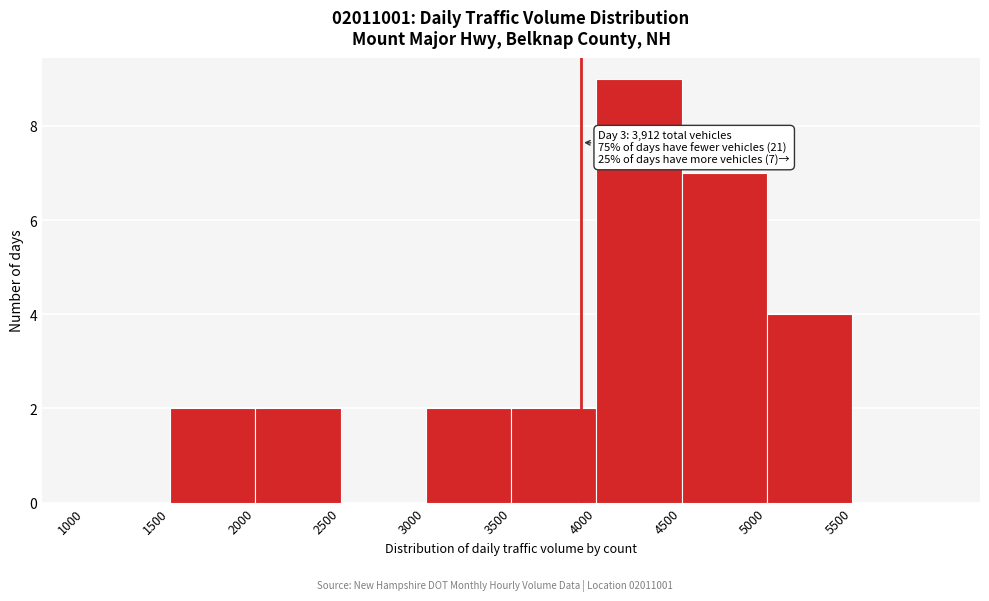

Which range on the x-axis has the tallest bar?

4000 to 4500